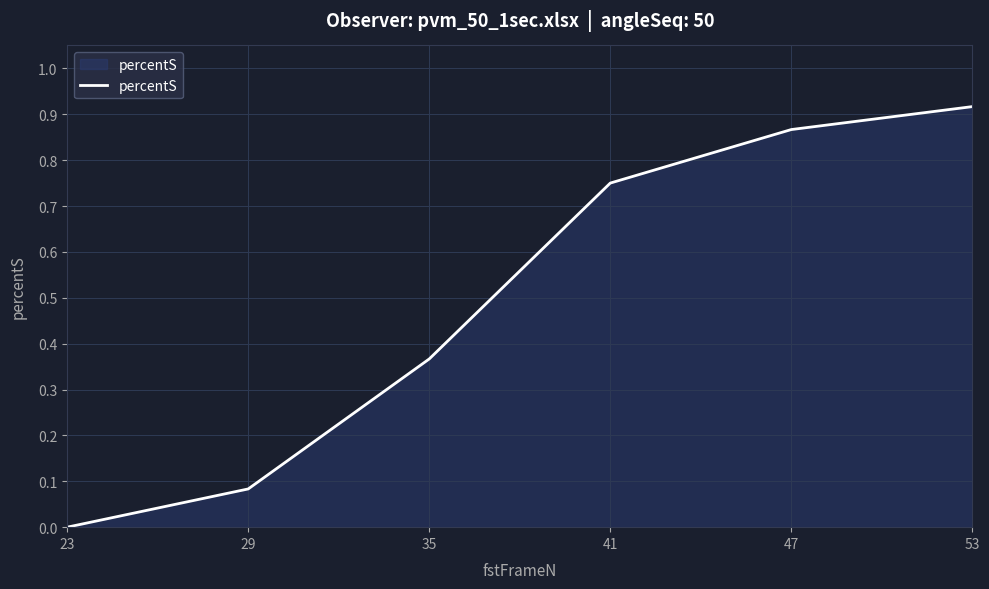

How many lines are shown in the chart?

1